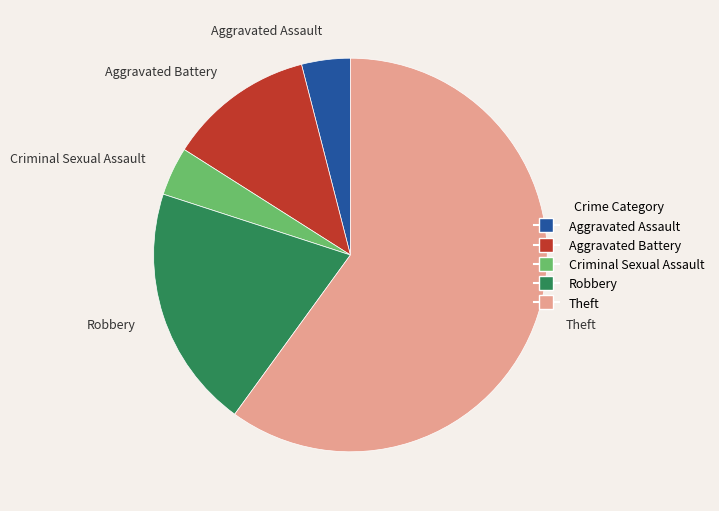

Approximately how many times larger is the value at Aggravated Battery compared to Robbery?

0.6